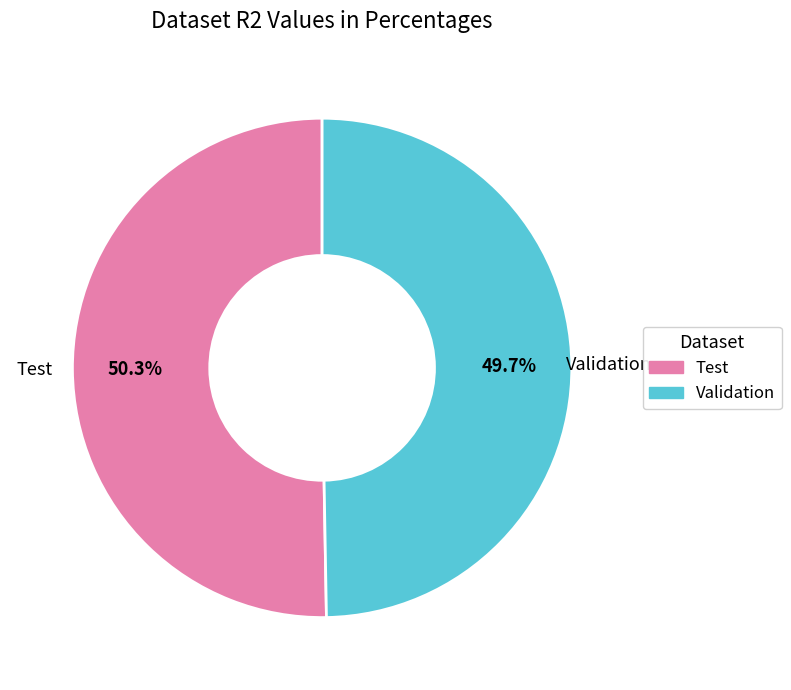

Is there a majority slice in this chart?

Yes